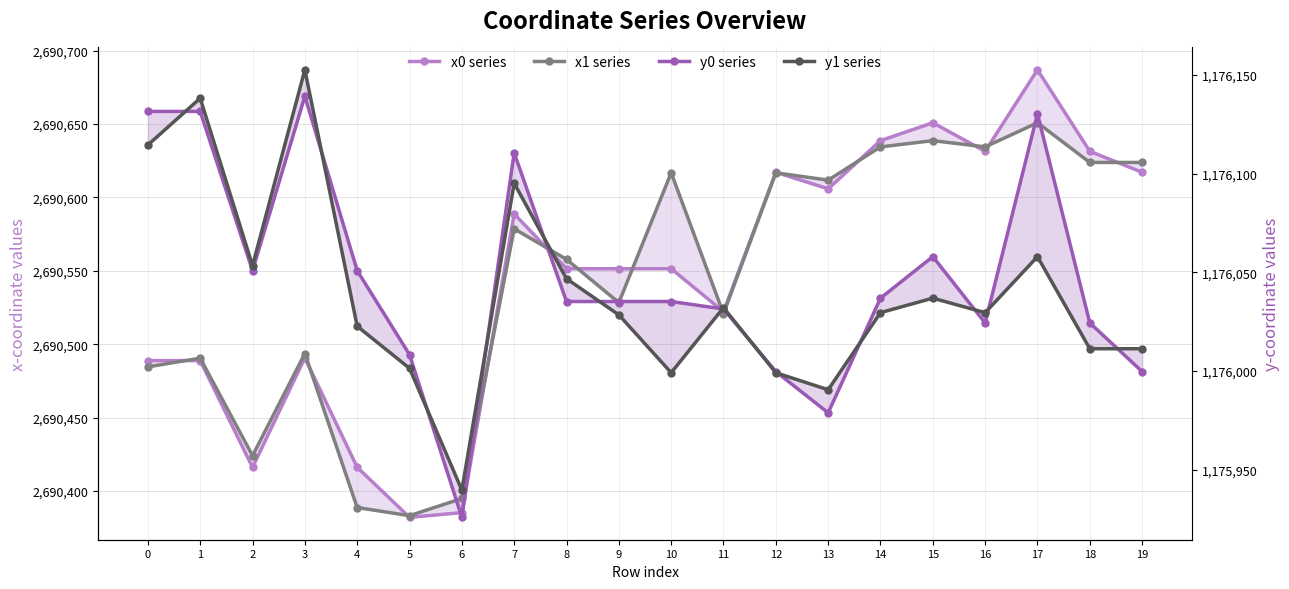

What is the value of the x1 series point at the 9th from the left?

2690557.9